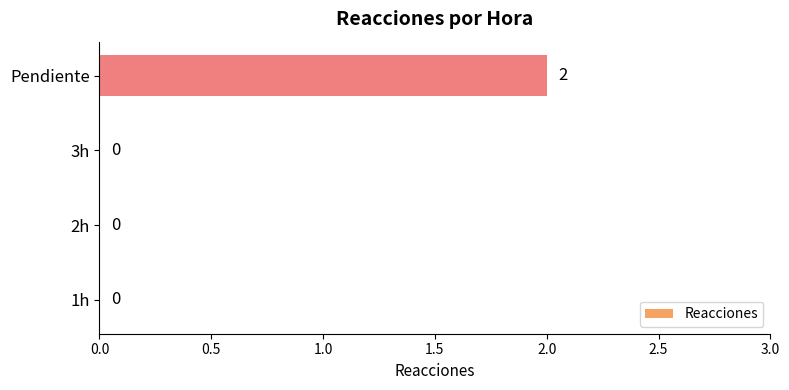

How many values are between 0 and 2?

4